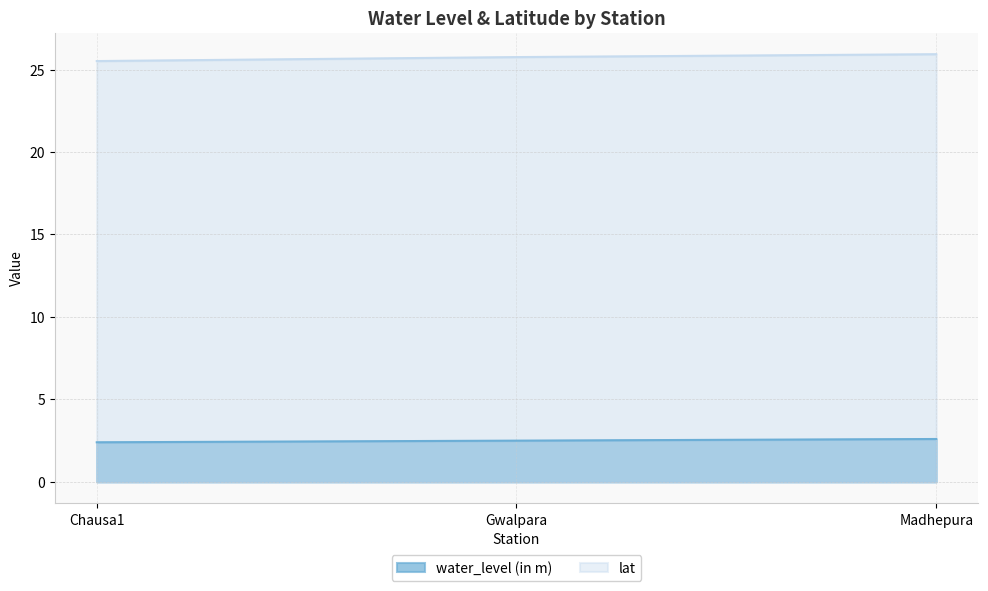

What is the spread (max minus min) of values at Chausa1?

23.1